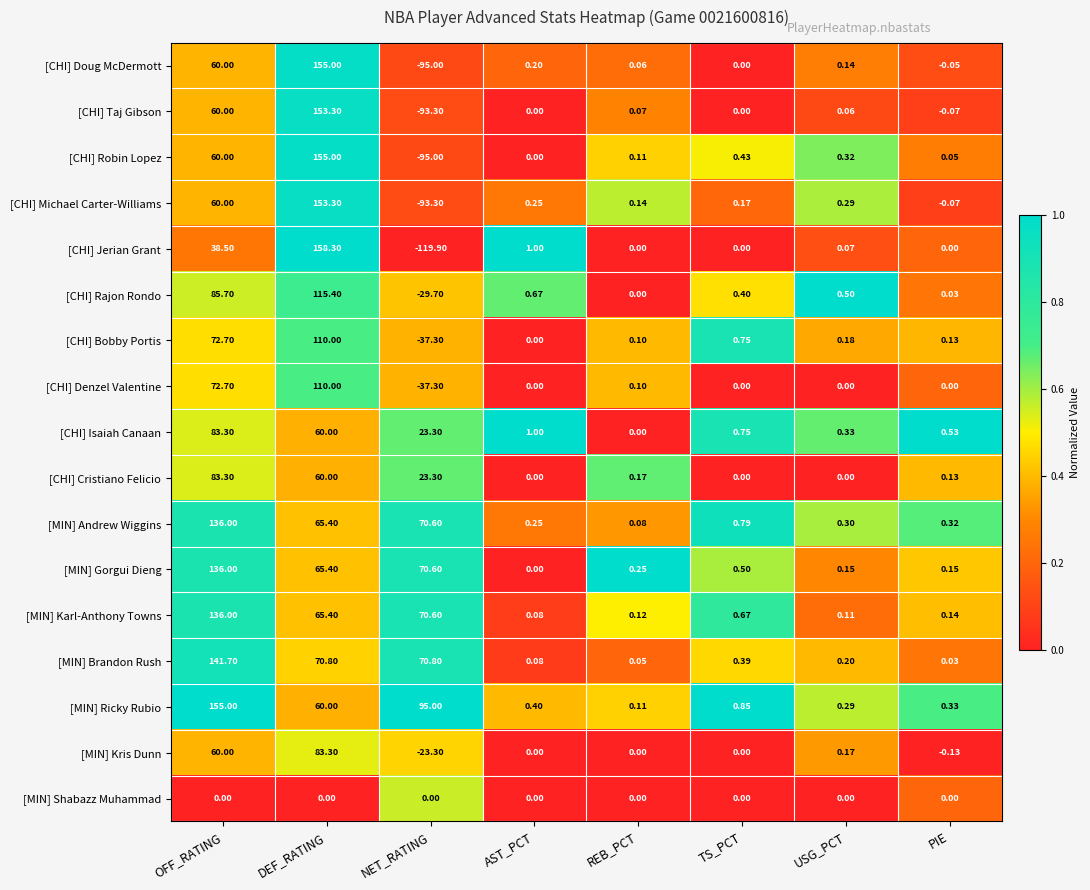

Between TS_PCT and USG_PCT, which series saw the biggest shift?

[CHI] Bobby Portis